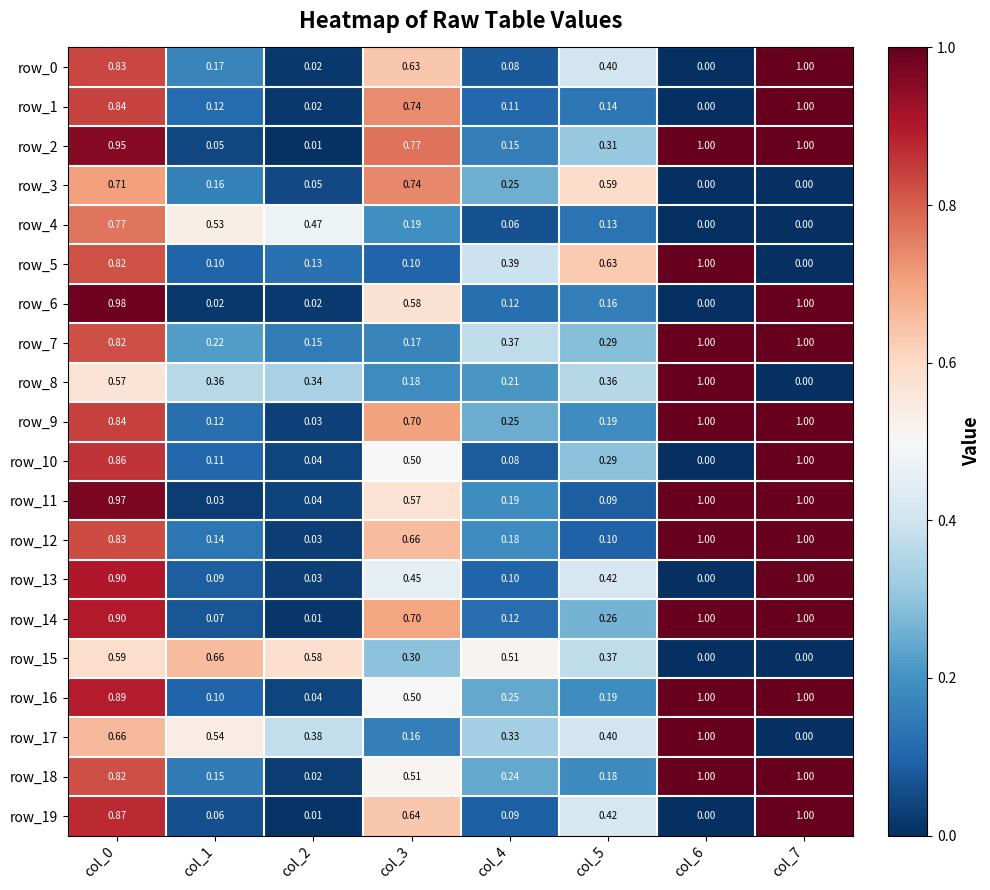

Which series has the largest total across all categories?

row_2